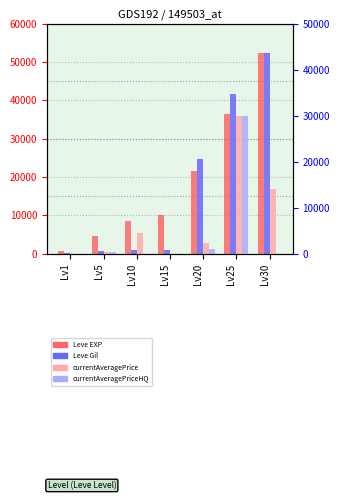

How many values in currentAveragePrice are above zero?

6